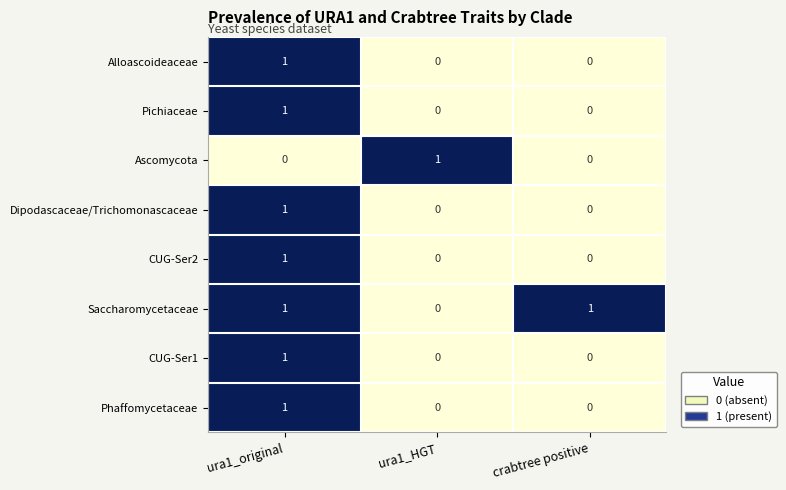

Which series has the largest total across all categories?

Saccharomycetaceae